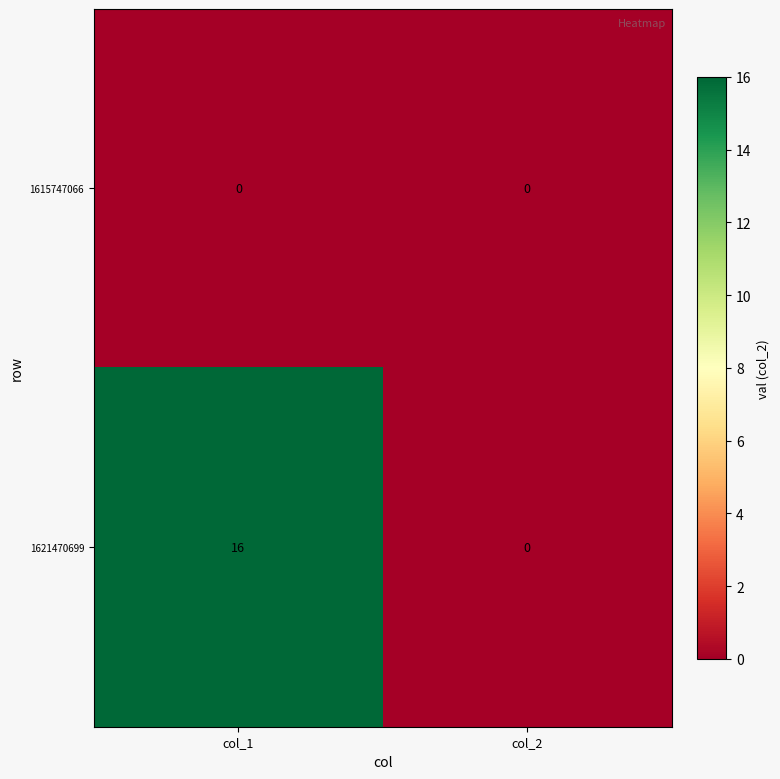

At which label does 1621470699 reach its peak?

col_1